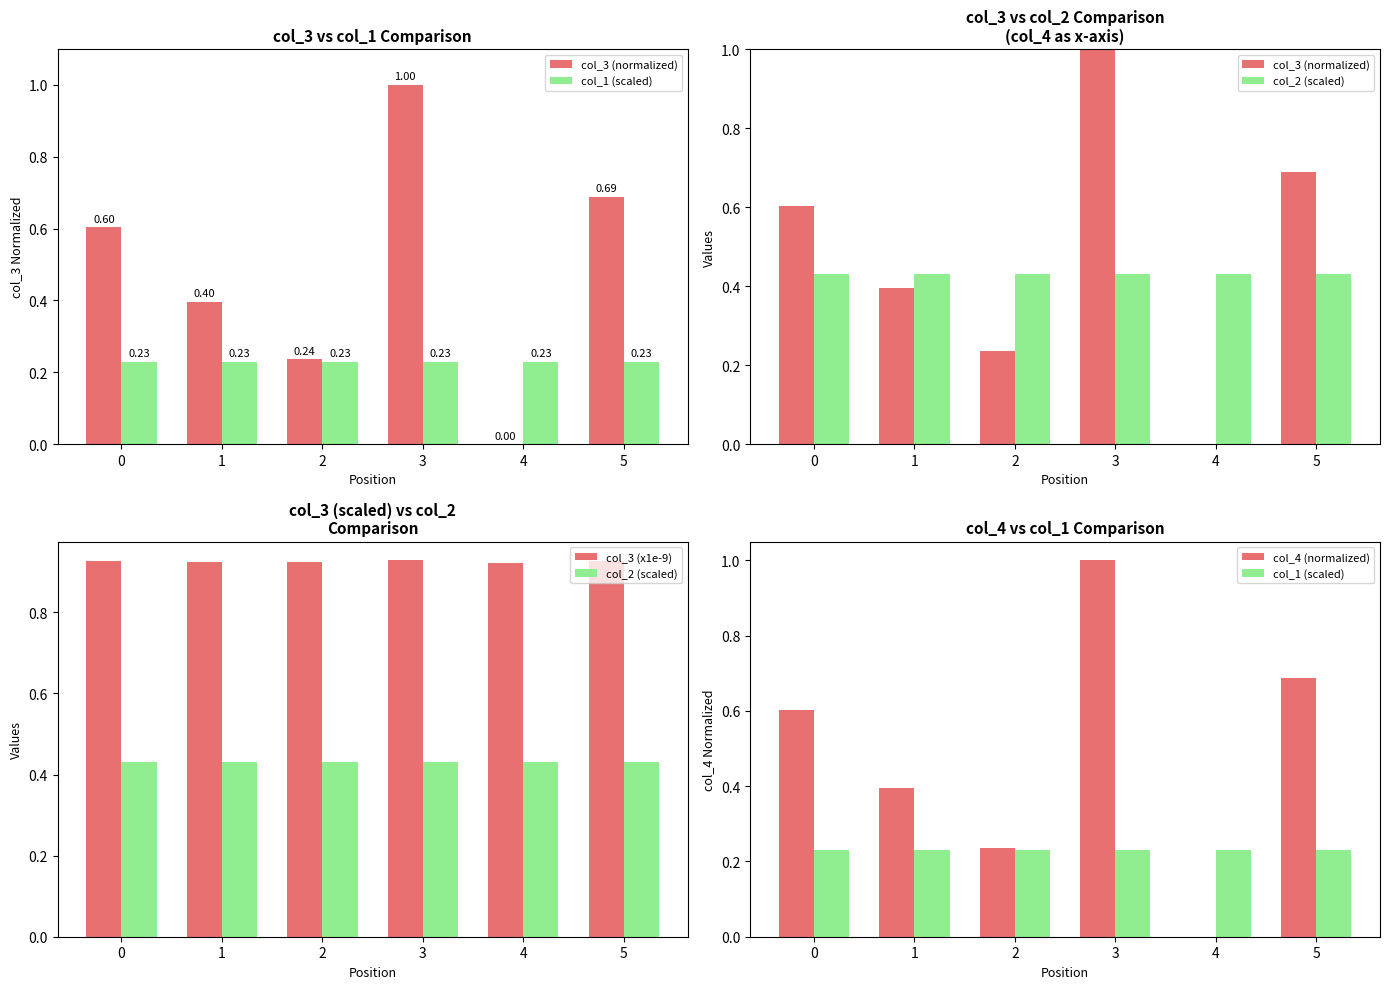

The col_4 (normalized) series shows 1.0 at 3. True or false?

True